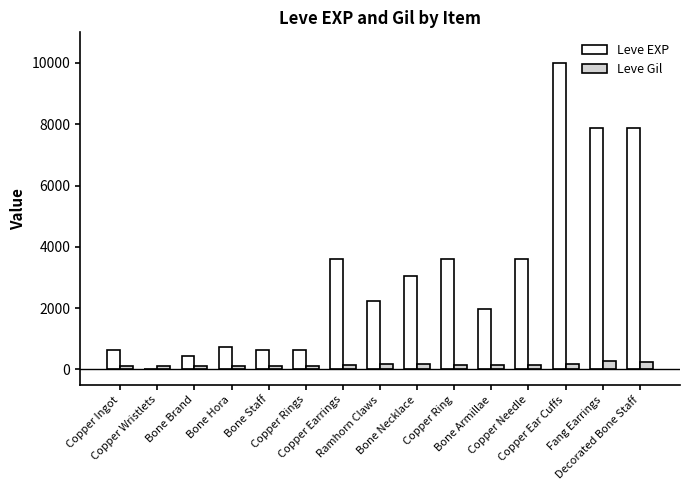

Which series has the largest total across all categories?

Leve EXP